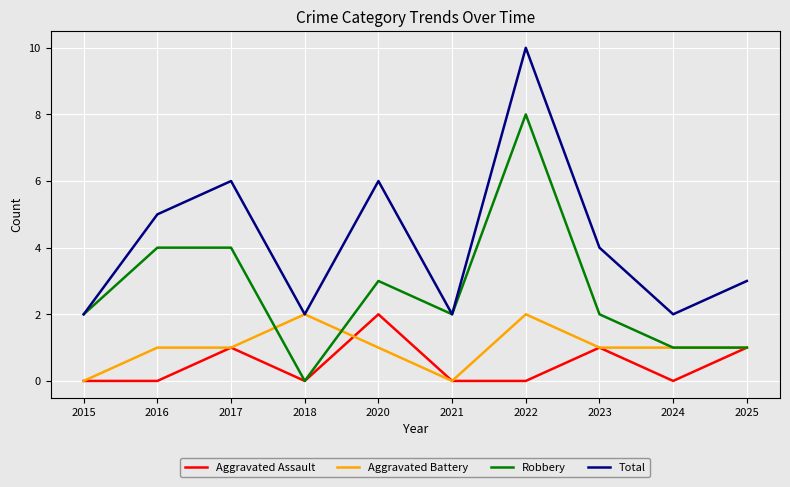

How many lines are shown in the chart?

4